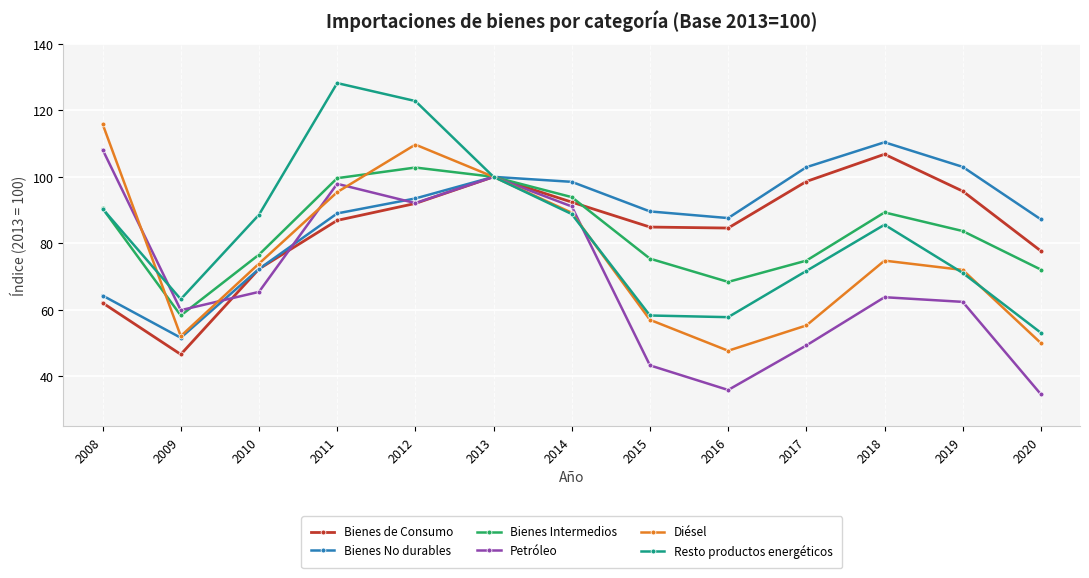

The value of Resto productos energéticos at 2016 is 57.8. True or false?

True